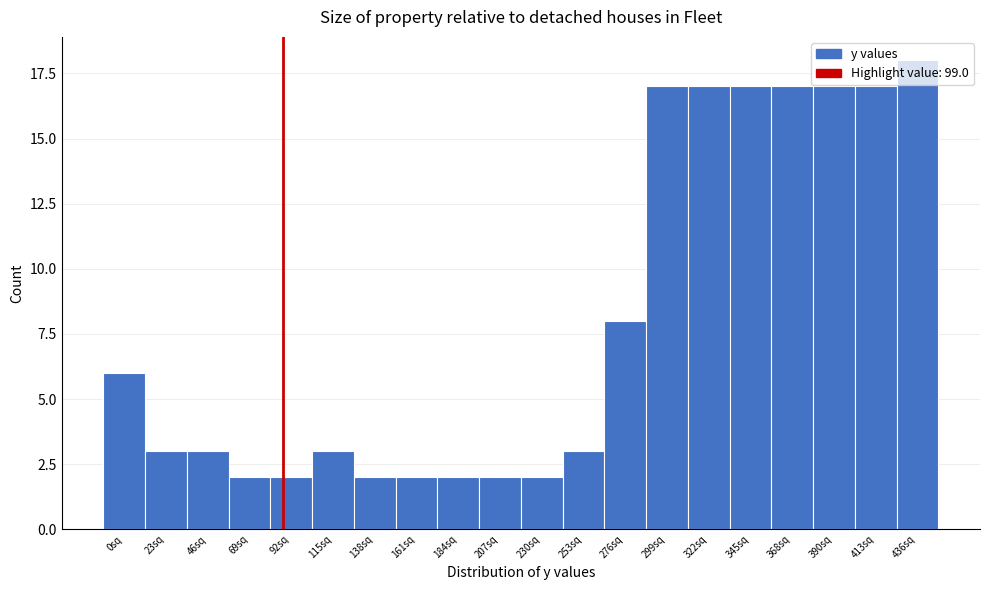

Is it true that the value at 299sq is 10?

False